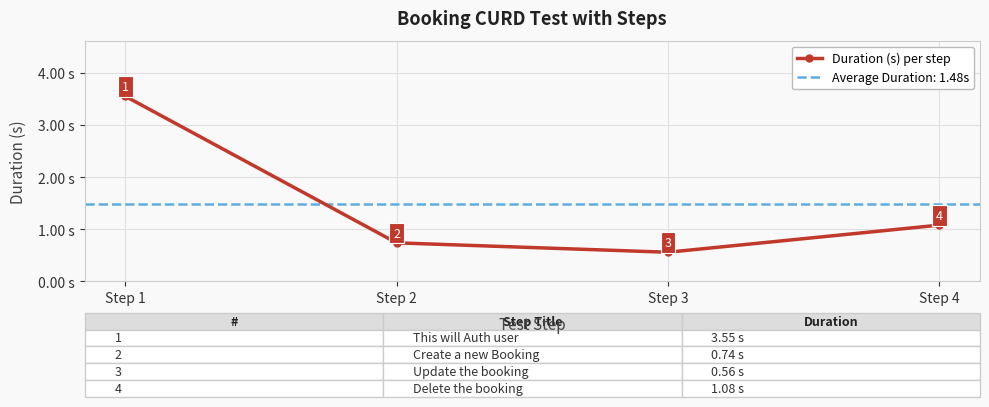

List the labels in order of value, largest first.

Step 1, Step 4, Step 2, Step 3